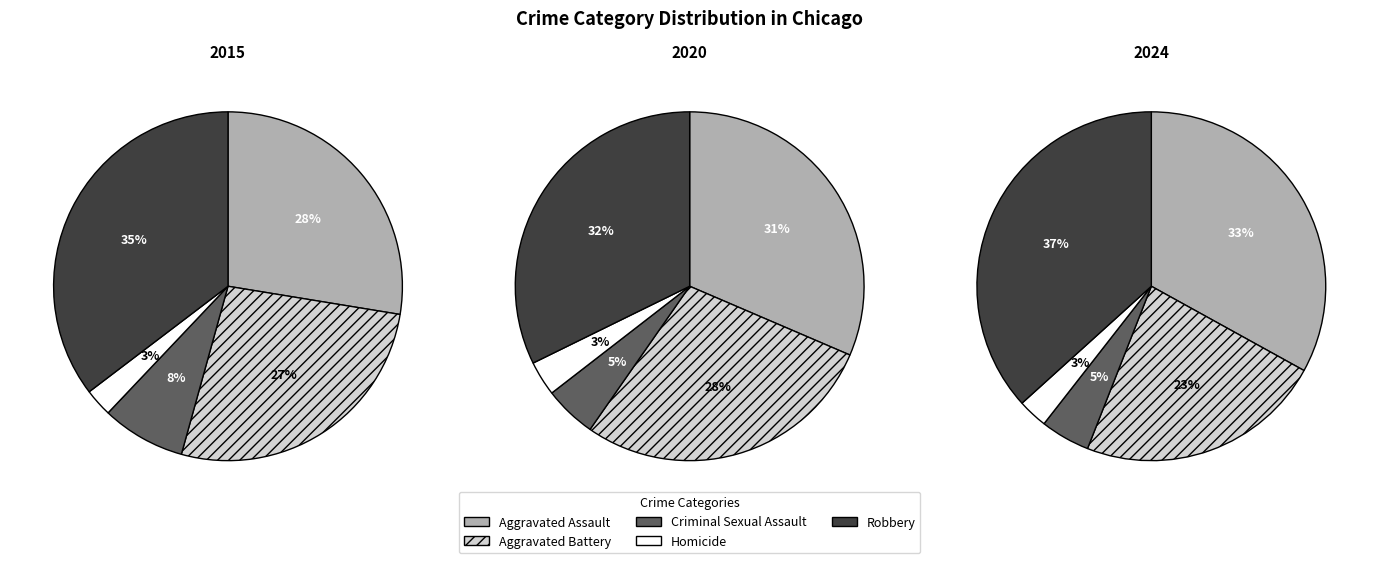

What is the largest slice in the pie chart?

Robbery